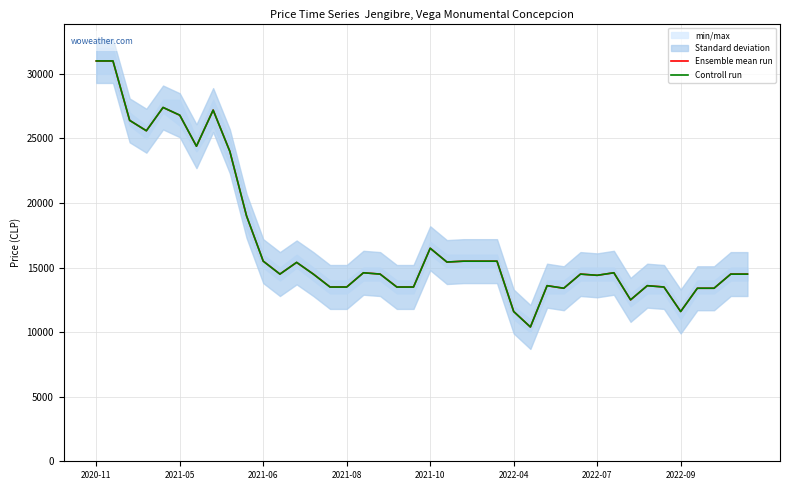

What is the minimum value for Ensemble mean run?

10400